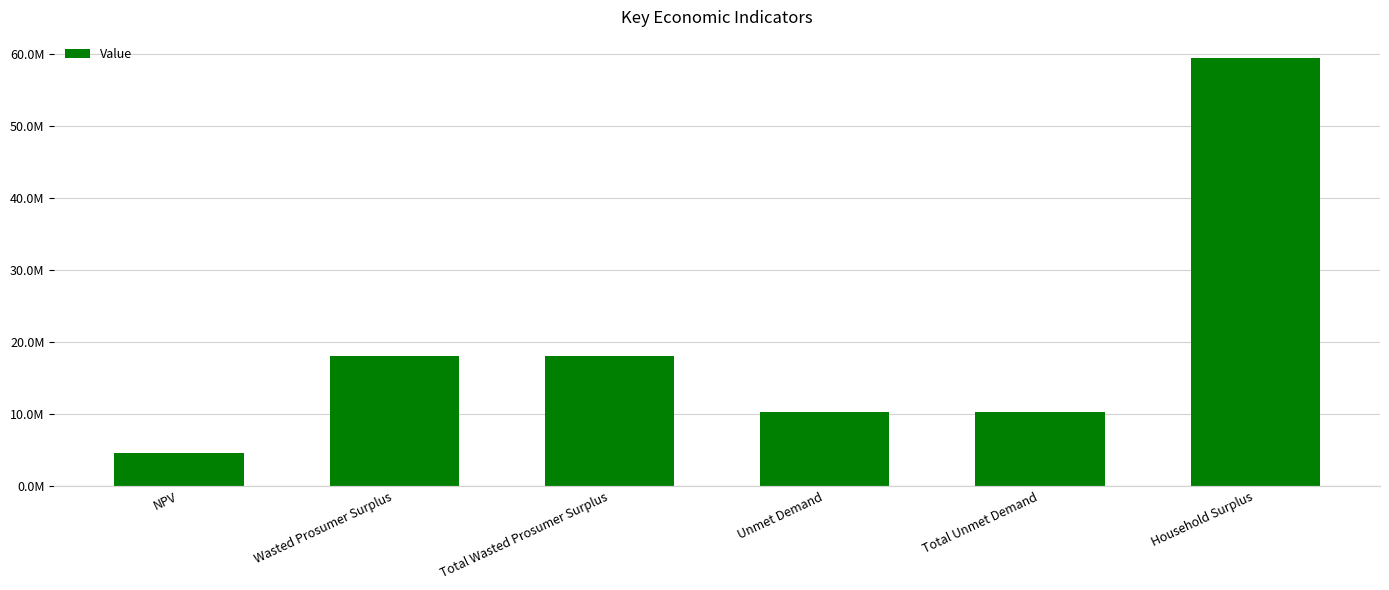

What is the value of the 2nd bar from the left?

18093321.8